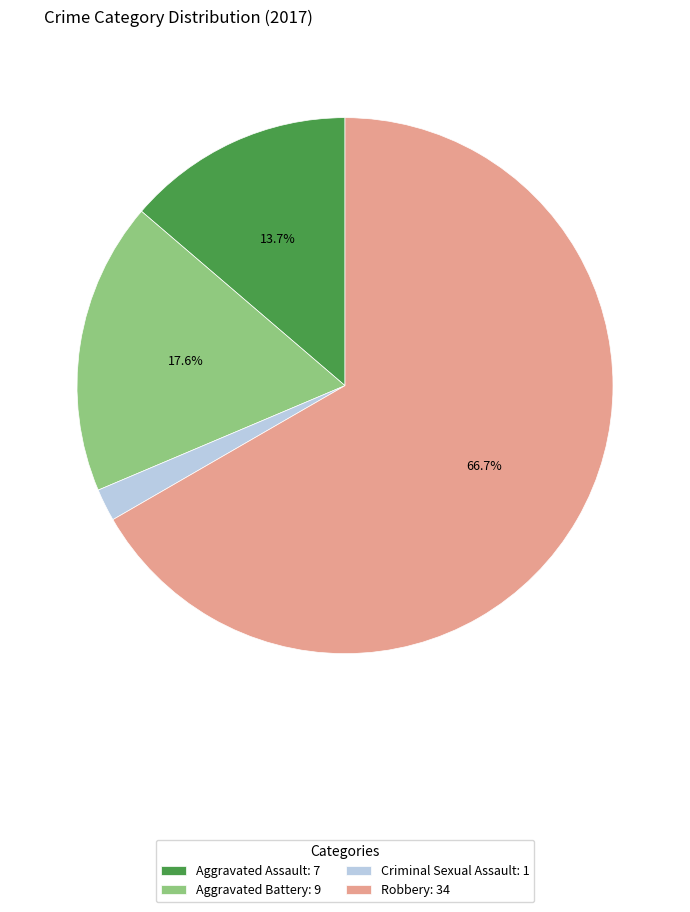

To the nearest percent, what portion does Robbery represent?

67%